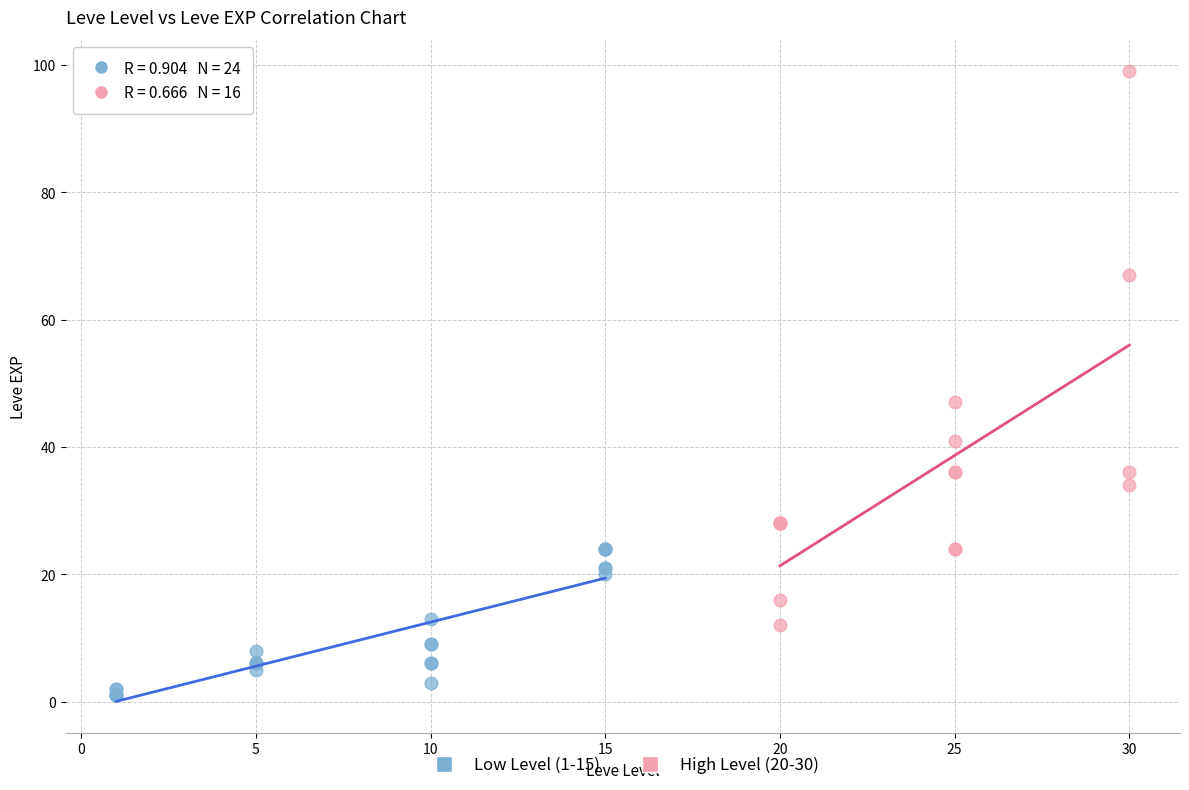

Which series reaches the maximum Y coordinate?

High Level (20-30)